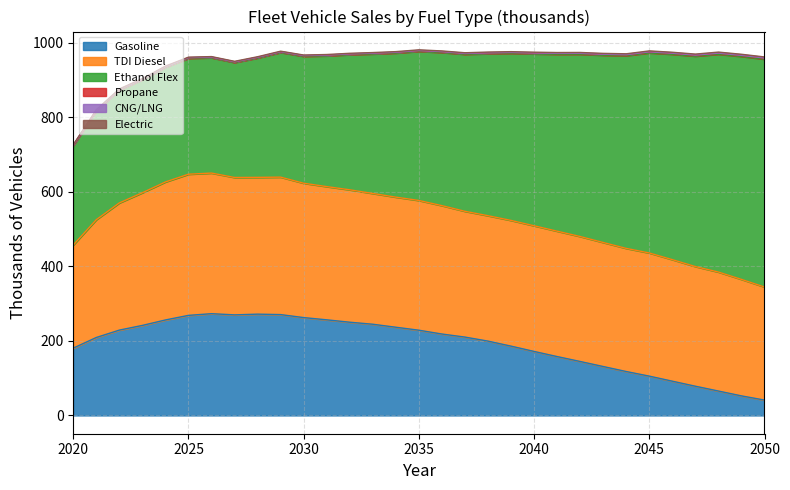

Read the Propane value at 4.

1.2